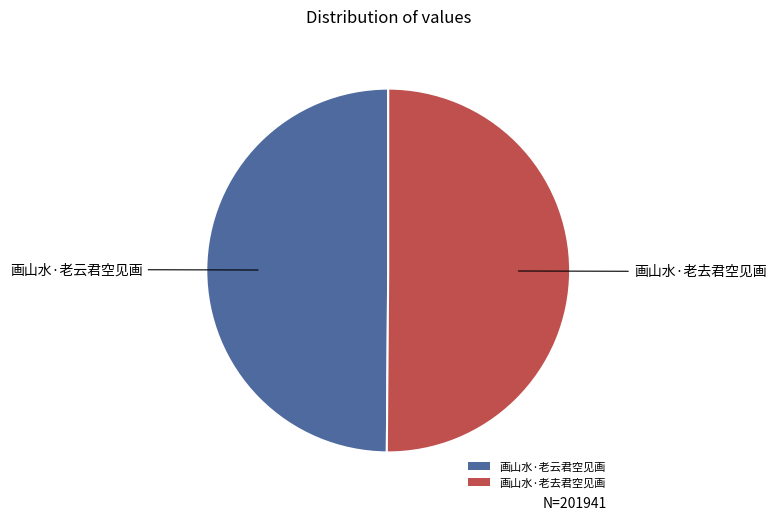

What is the ratio of the value at 画山水·老云君空见画 to the value at 画山水·老去君空见画?

1.0